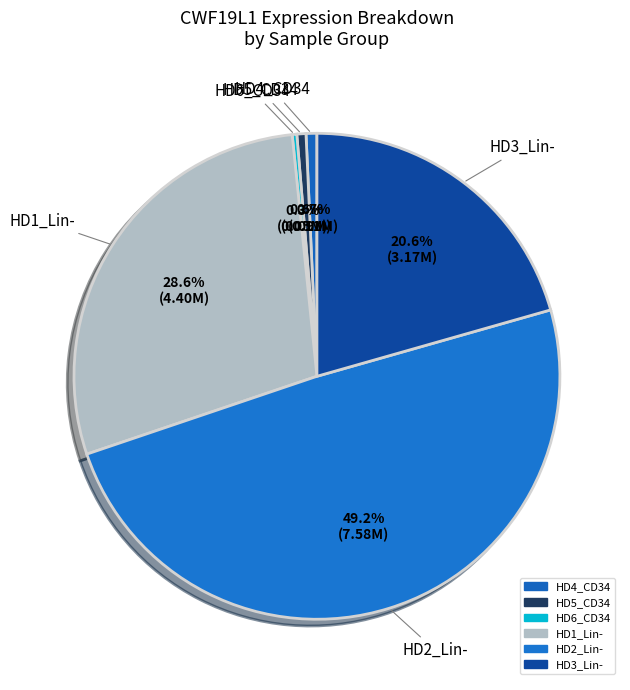

How many slices are in this pie chart?

6